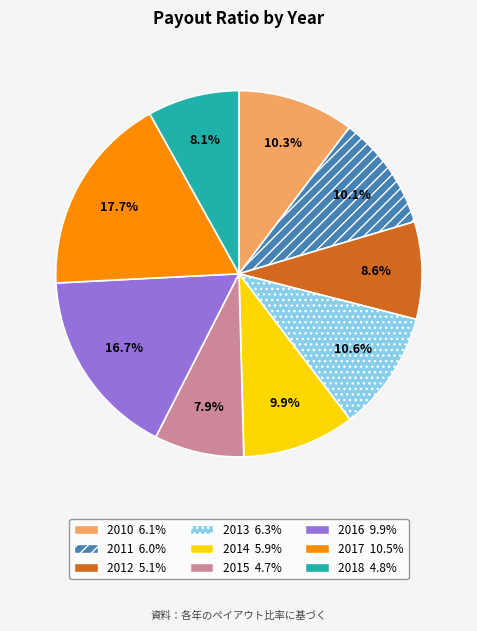

Is there any slice that represents more than half of the pie?

No